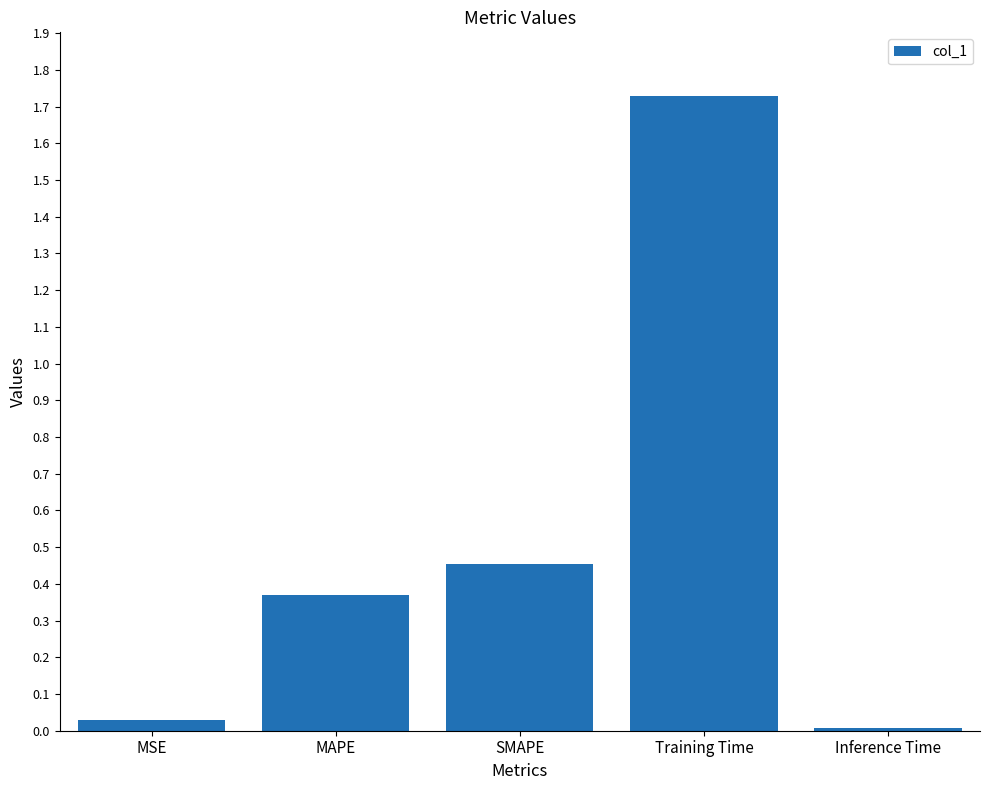

How many data points does each series have?

5